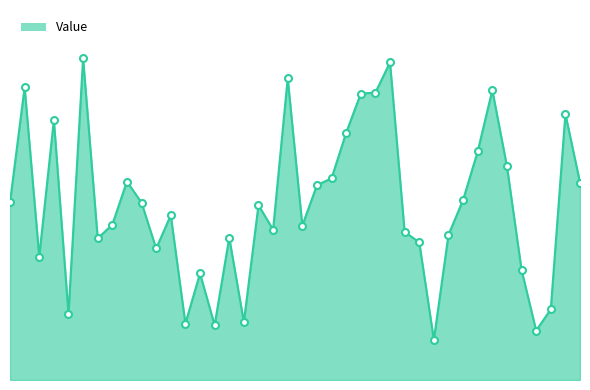

At which category does the data reach its first local valley?

2022-07-15